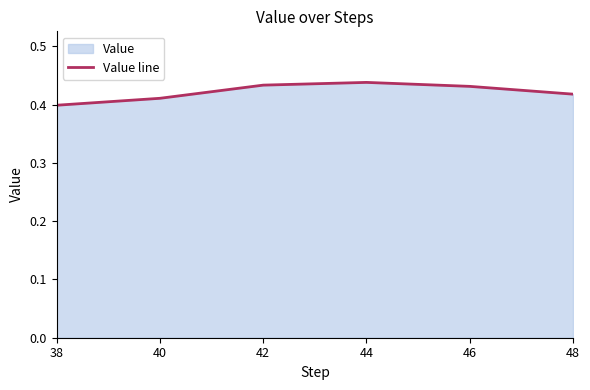

Where is the first local maximum?

44